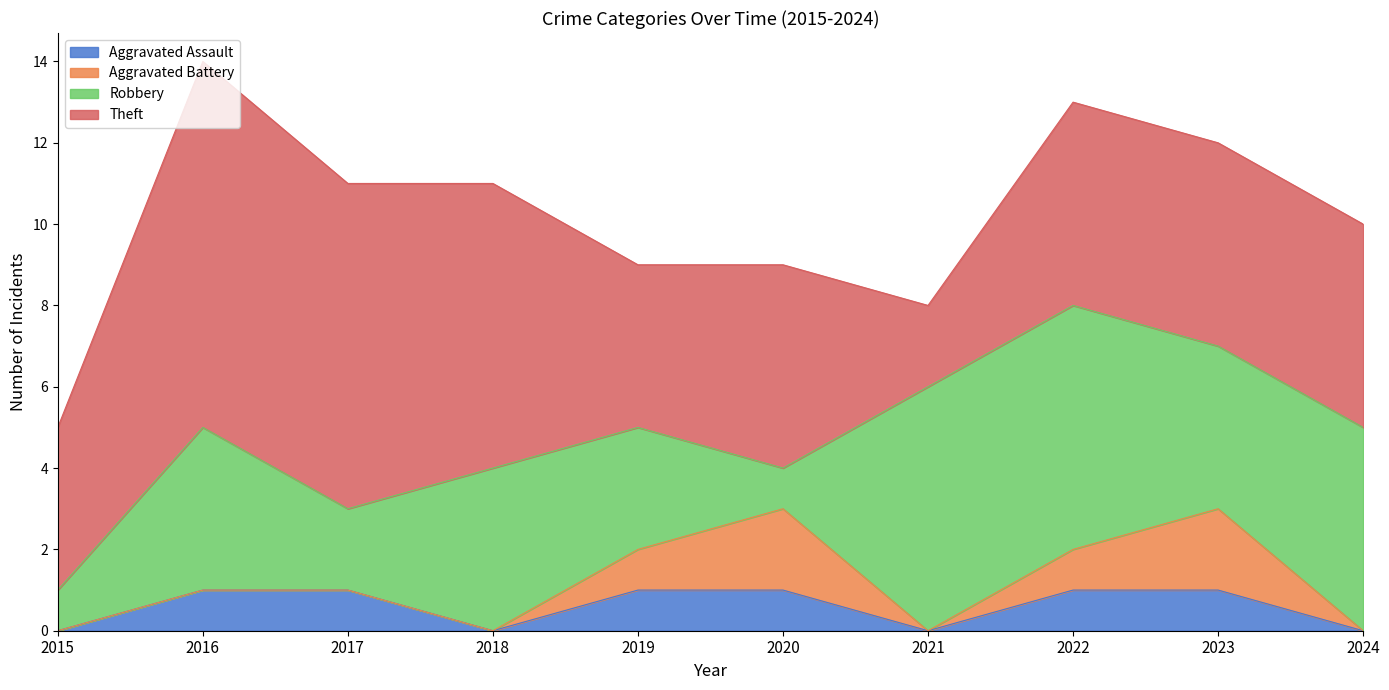

What is the sum of the Theft values at 2016 and 2023?

14